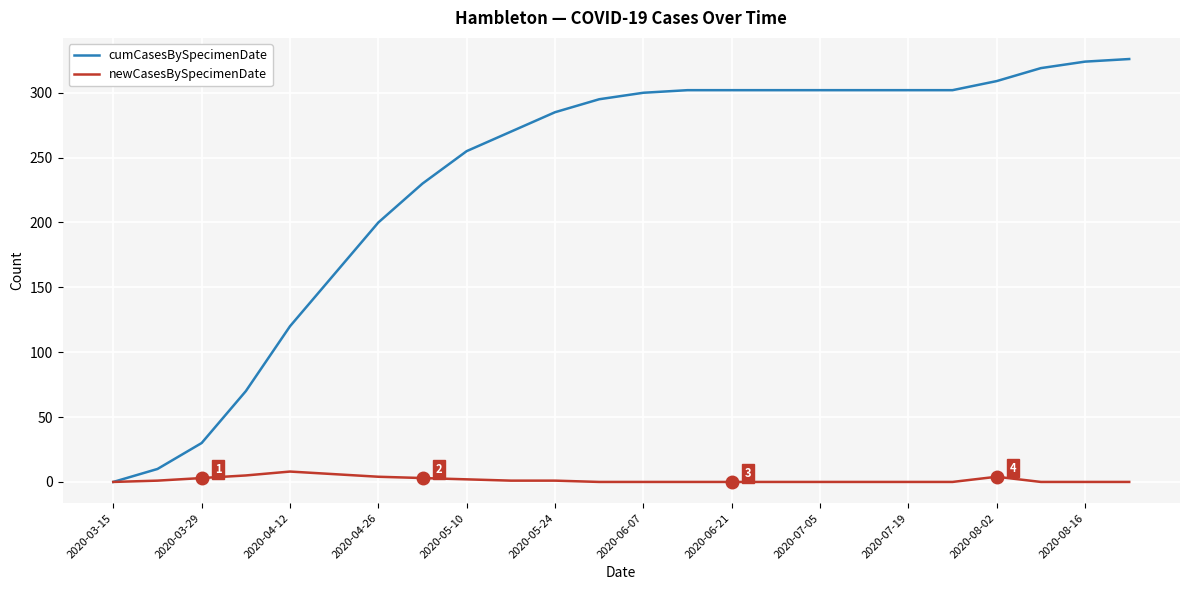

Which series has the largest total across all categories?

cumCasesBySpecimenDate